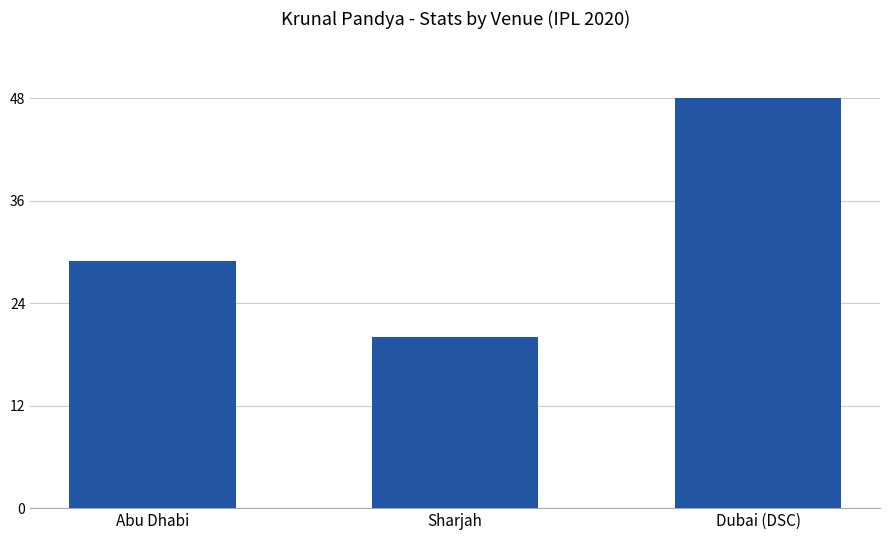

What is the greatest value displayed?

48